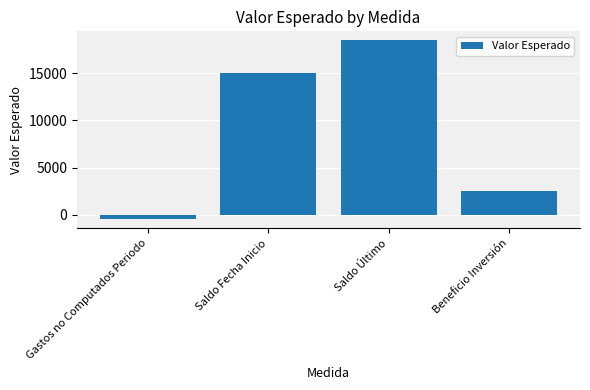

Which category has the lowest value across all series?

Gastos no Computados Periodo